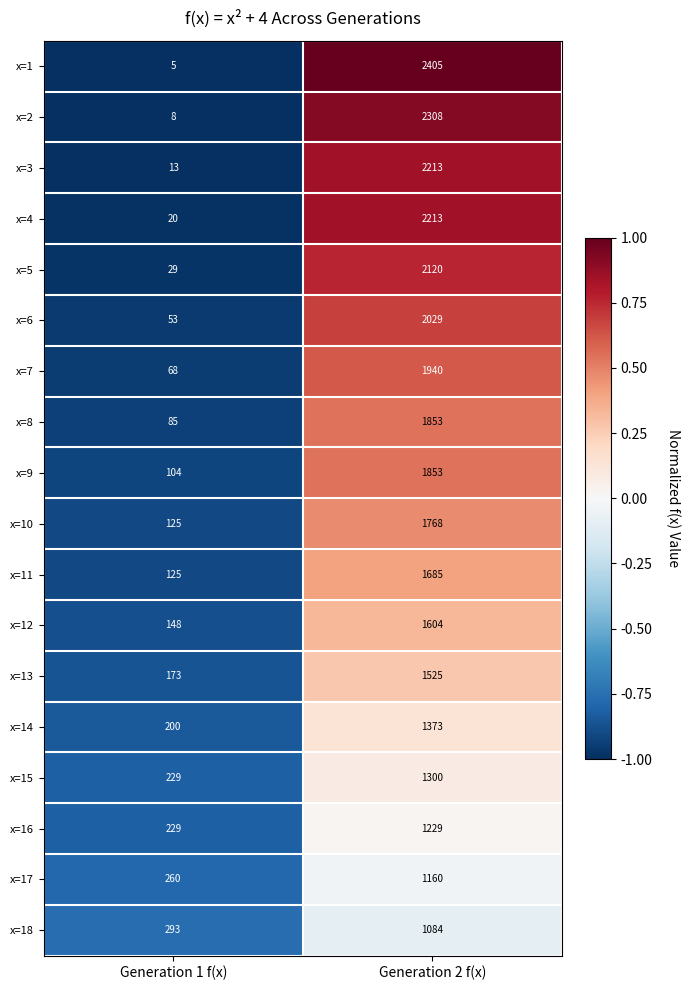

Where is x=5 nearest to the value 1074?

Generation 1 f(x)